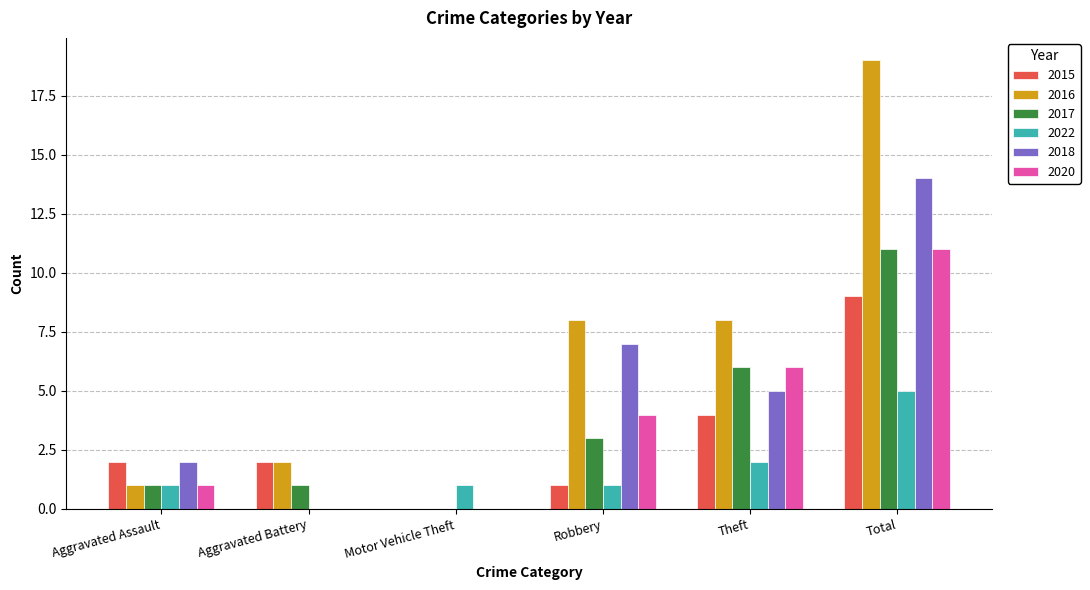

How many distinct data groups are displayed?

6